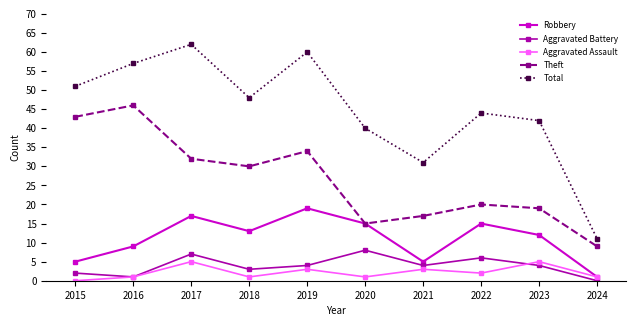

What is the difference between the second highest and second lowest values in the Aggravated Battery series?

6